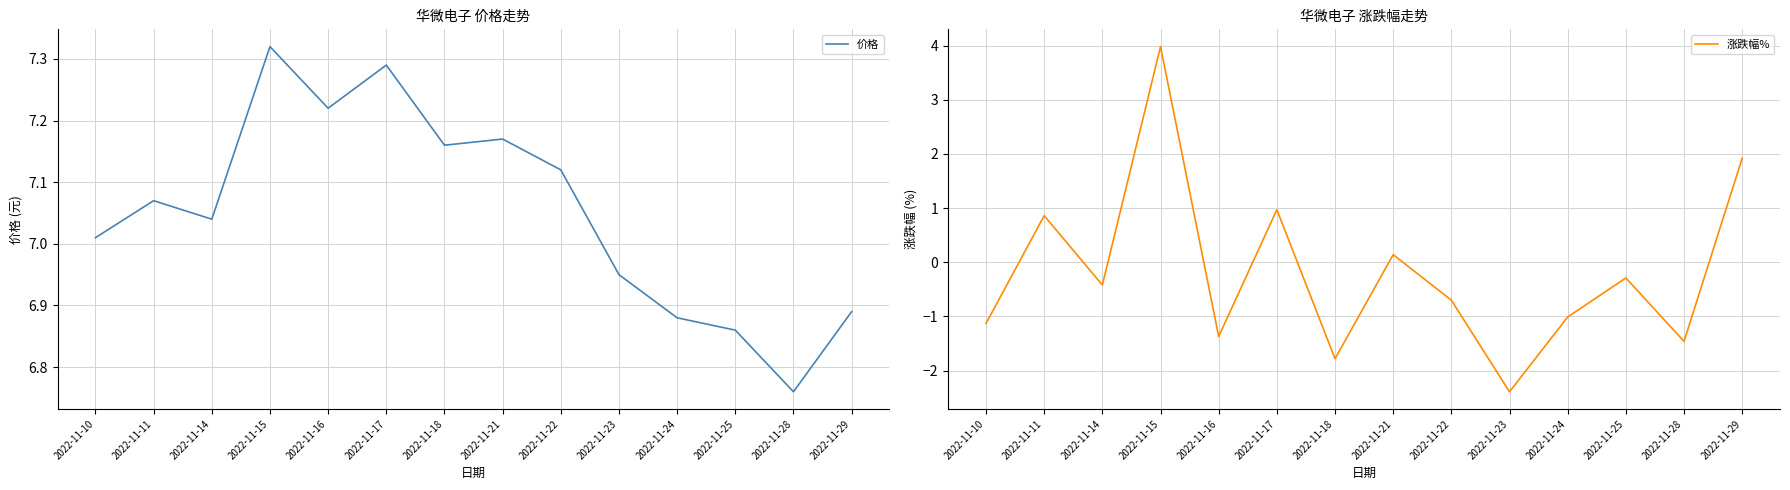

Rank the categories by 价格 value from highest to lowest.

2022-11-15, 2022-11-17, 2022-11-16, 2022-11-21, 2022-11-18, 2022-11-22, 2022-11-11, 2022-11-14, 2022-11-10, 2022-11-23, 2022-11-29, 2022-11-24, 2022-11-25, 2022-11-28